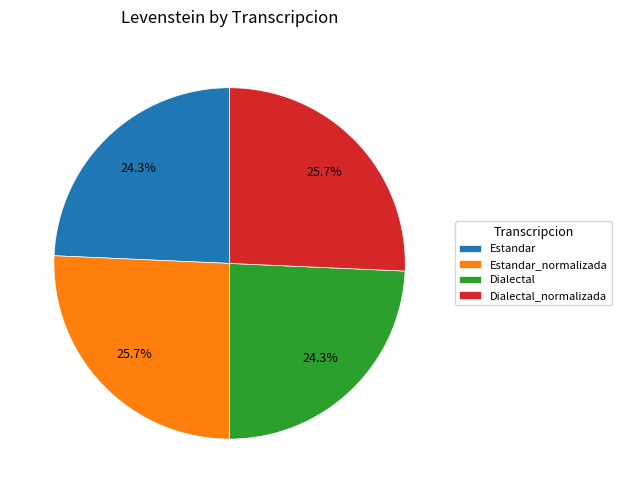

What is the ratio of the value at Dialectal to the value at Estandar?

1.0